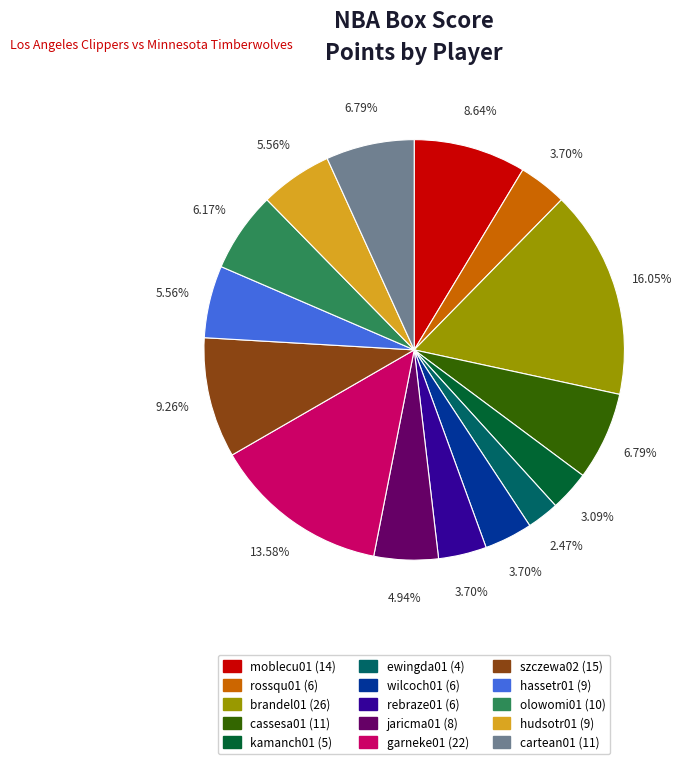

Is the sum of cassesa01 and ewingda01 greater than half?

No